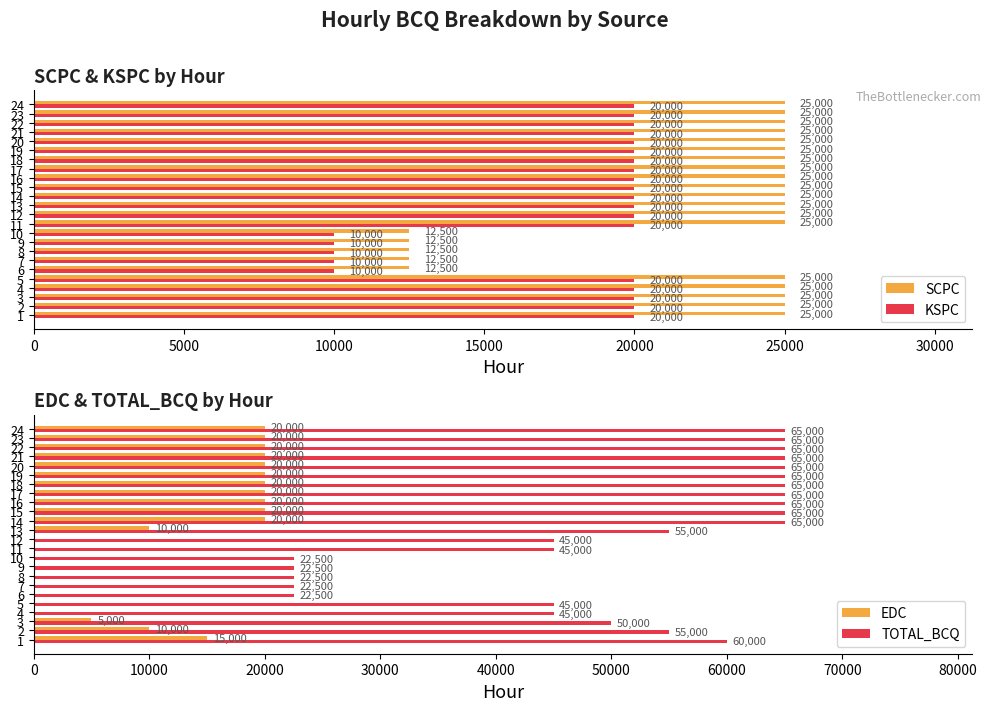

Which category has the lowest value in the TOTAL_BCQ series?

25000